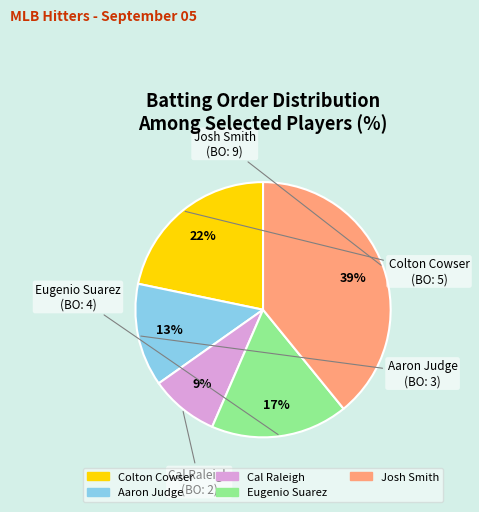

Which slice is the smallest?

Cal Raleigh